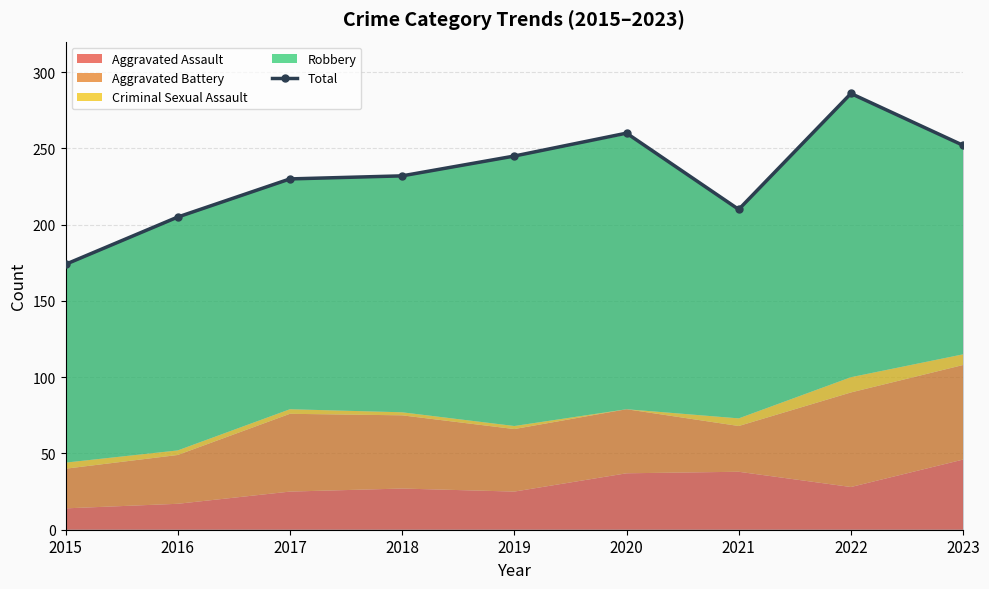

What is the smallest value displayed?

174